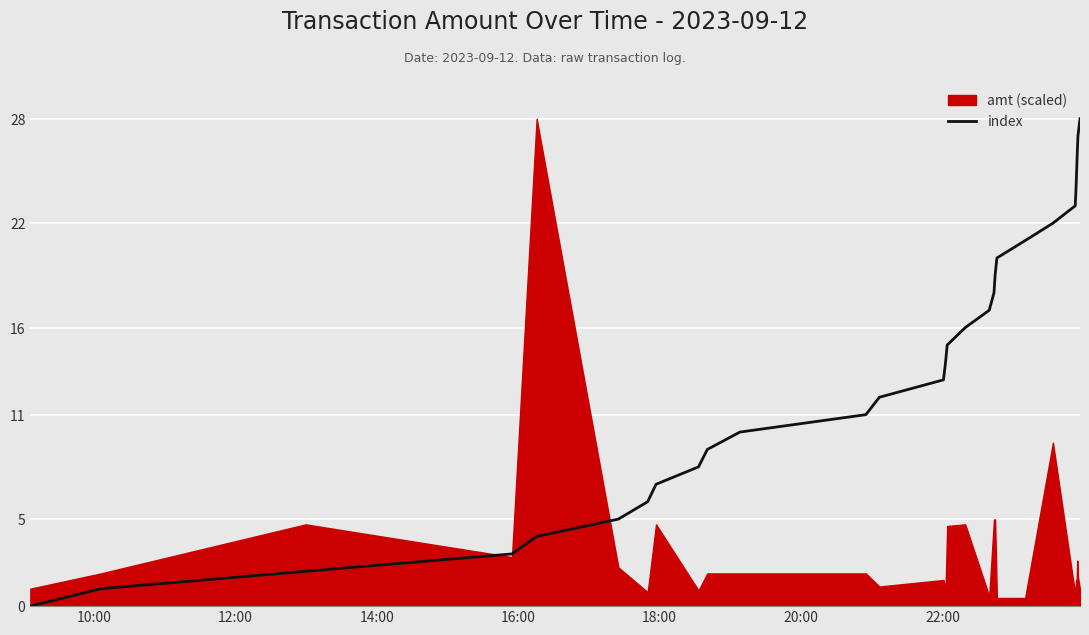

What is the value of the 22nd point from the left?

21